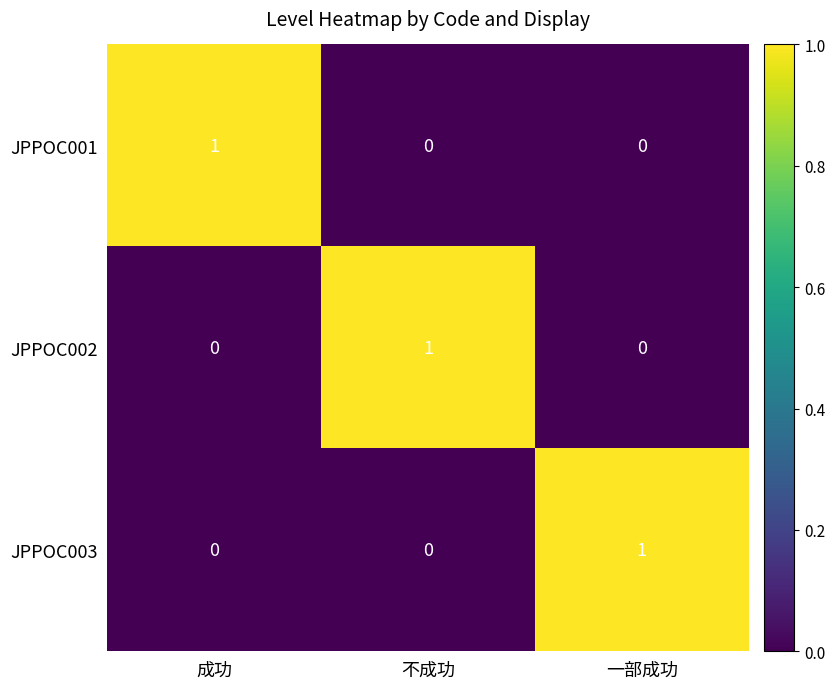

What is the difference between the highest and lowest values at 成功?

1